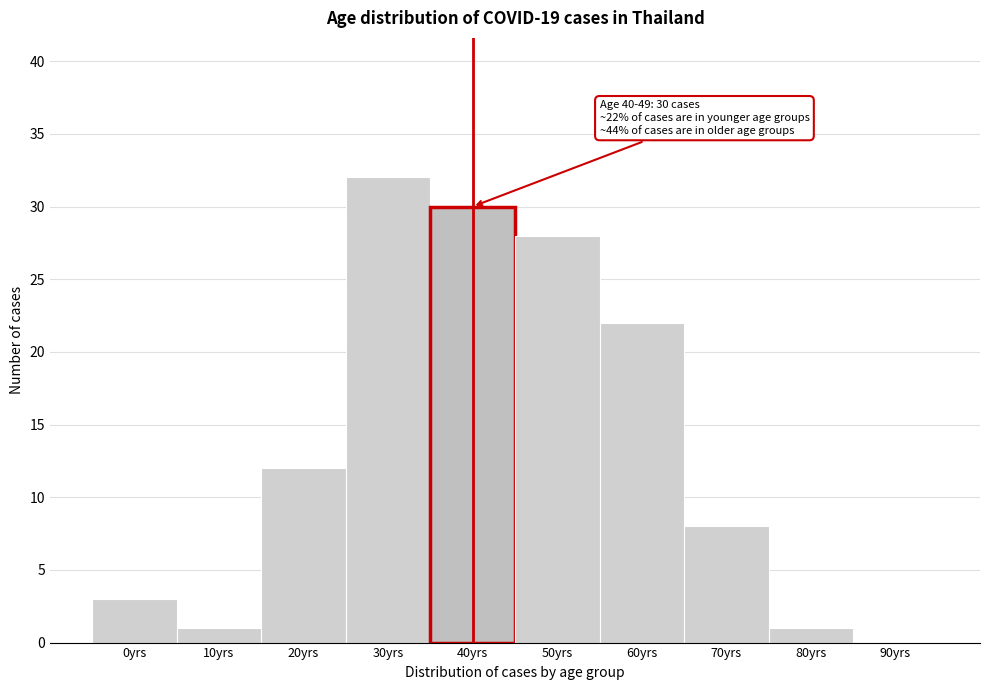

Reading left to right, what are all the values shown in this chart?

0yrs=3	10yrs=1	20yrs=12	30yrs=32	40yrs=30	50yrs=28	60yrs=22	70yrs=8	80yrs=1	90yrs=0